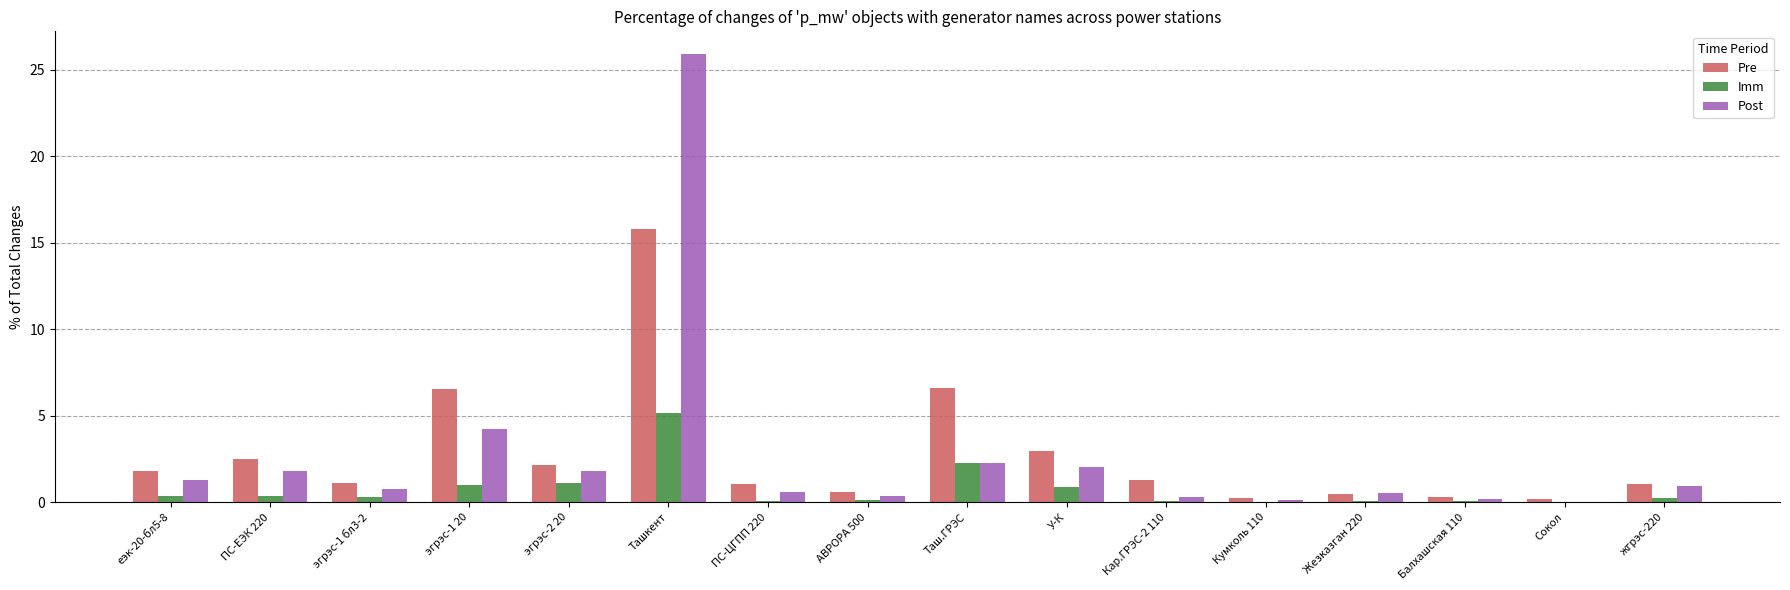

What is the spread (max minus min) of values at эгрэс-1 бл3-2?

0.8